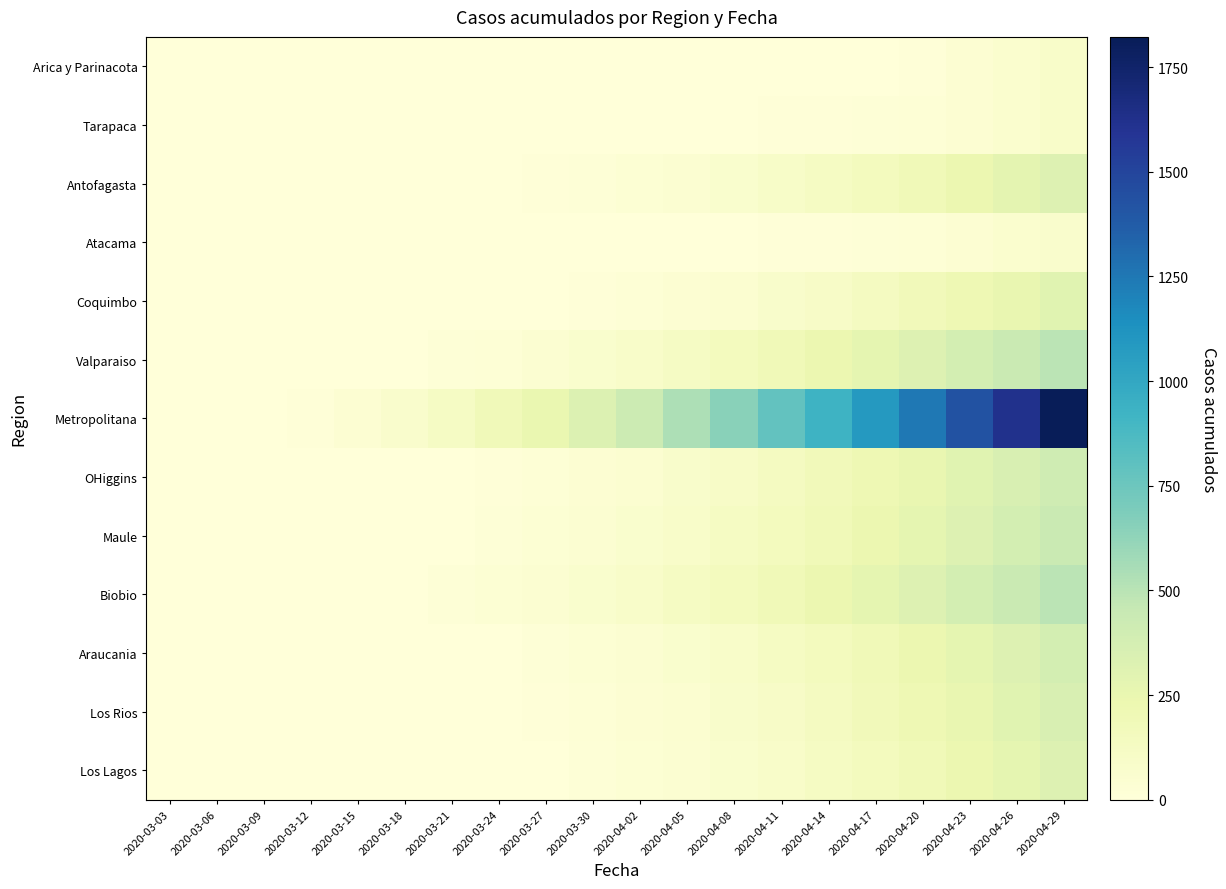

Count the number of categories in the chart.

20